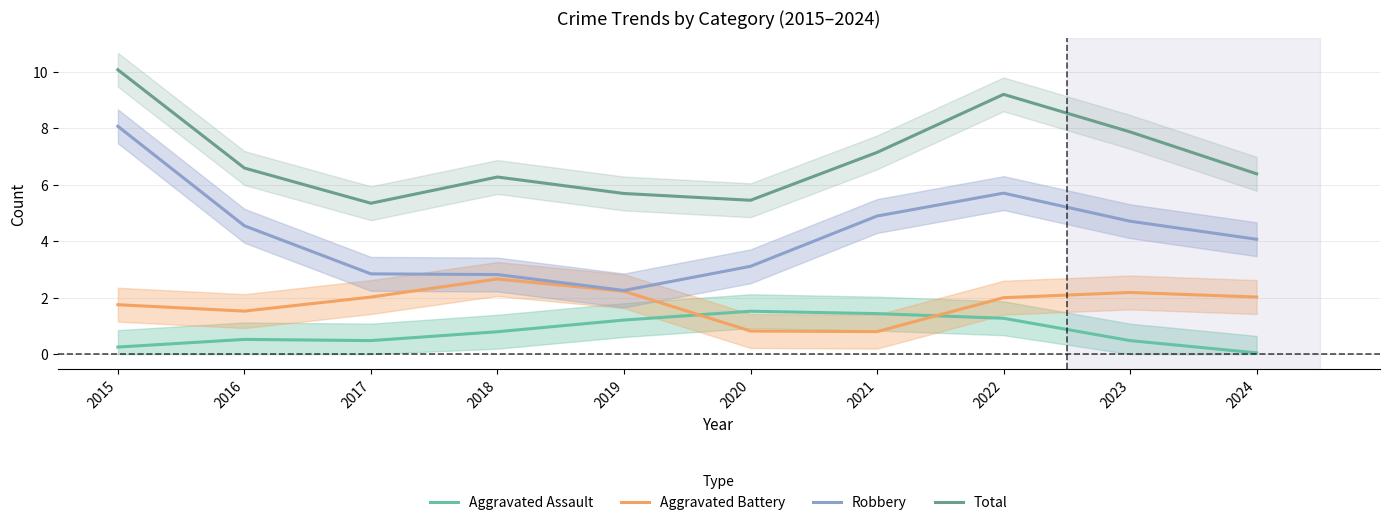

Reading left to right, extract all data points from this chart.

Aggravated Assault: 0.3	0.5	0.5	0.8	1.2	1.5	1.4	1.3	0.5	0.0
Aggravated Battery: 1.8	1.5	2.0	2.7	2.2	0.8	0.8	2.0	2.2	2.0
Robbery: 8.1	4.5	2.8	2.8	2.3	3.1	4.9	5.7	4.7	4.1
Total: 10.1	6.6	5.3	6.3	5.7	5.4	7.1	9.2	7.9	6.4